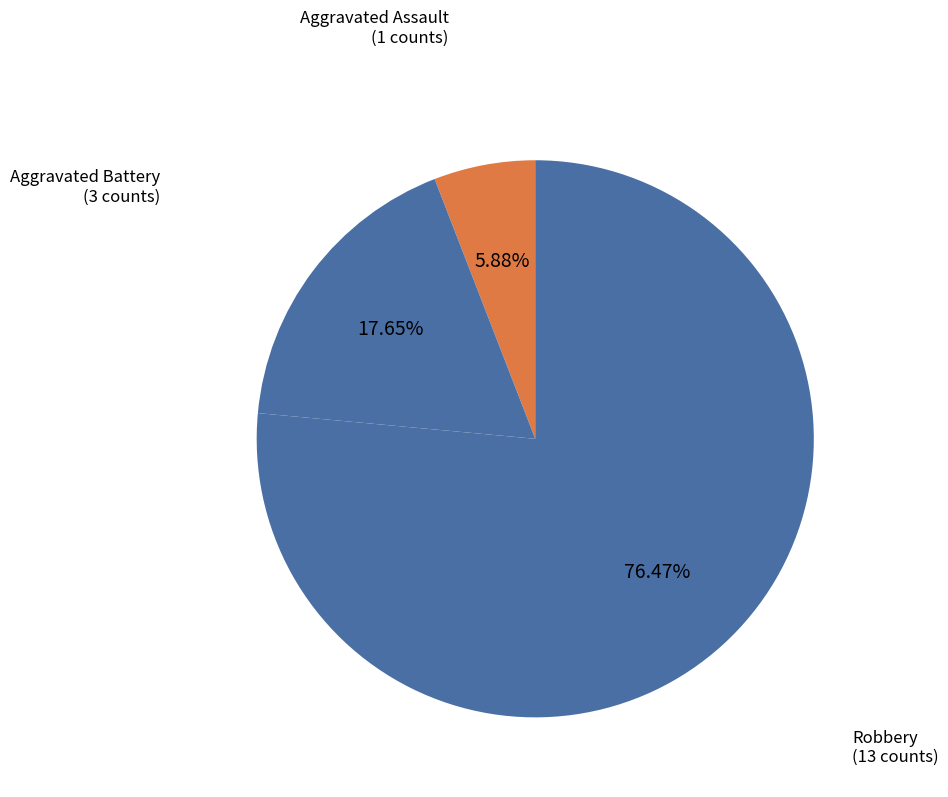

Which slice is the smallest?

Aggravated Assault